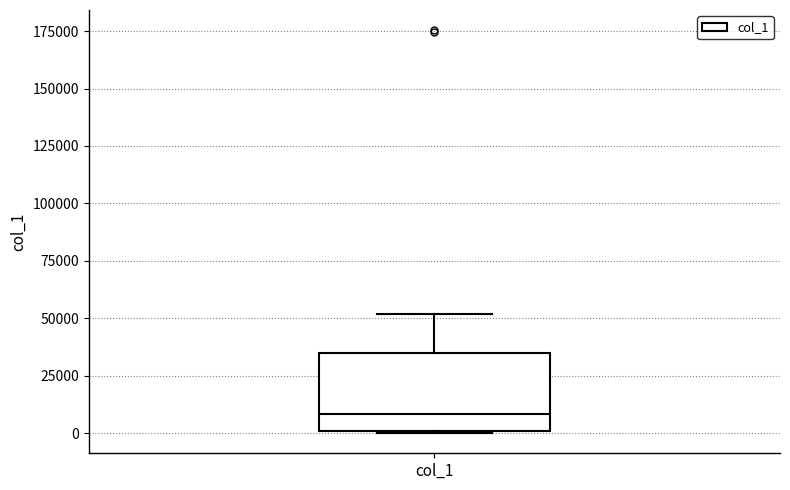

Transcribe this box plot: give where the median line is, the range the box spans, and where the two whiskers end, as read against the y-axis. The values are not printed on the chart, so give them approximately, as read against the axis.

median 10000, box 0 to 35000, whiskers 0 to 50000